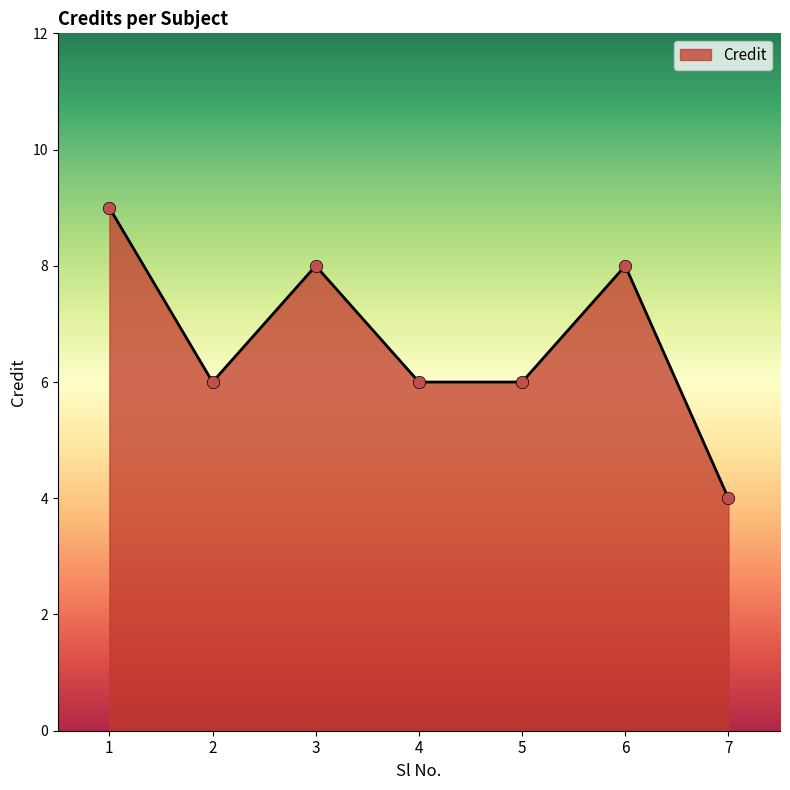

What is the ratio of the value at 7 to the value at 1?

0.4